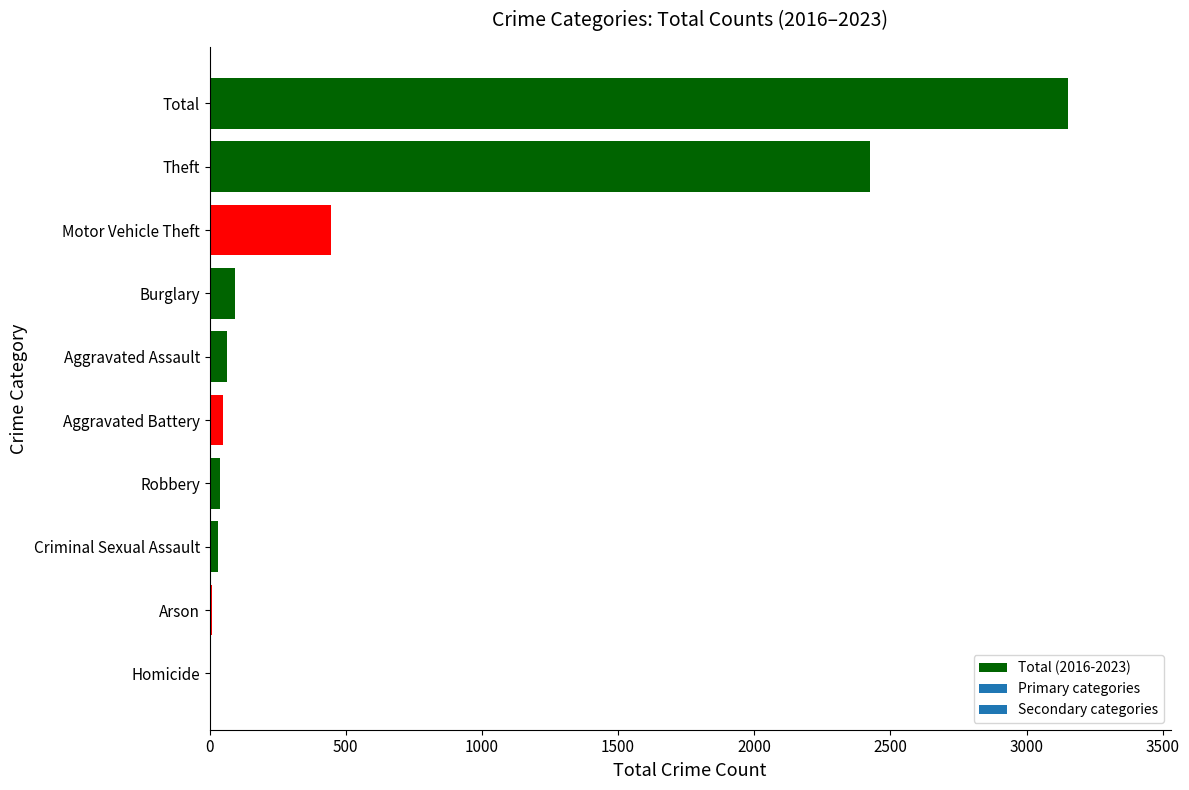

What is the maximum value shown in the chart?

3151